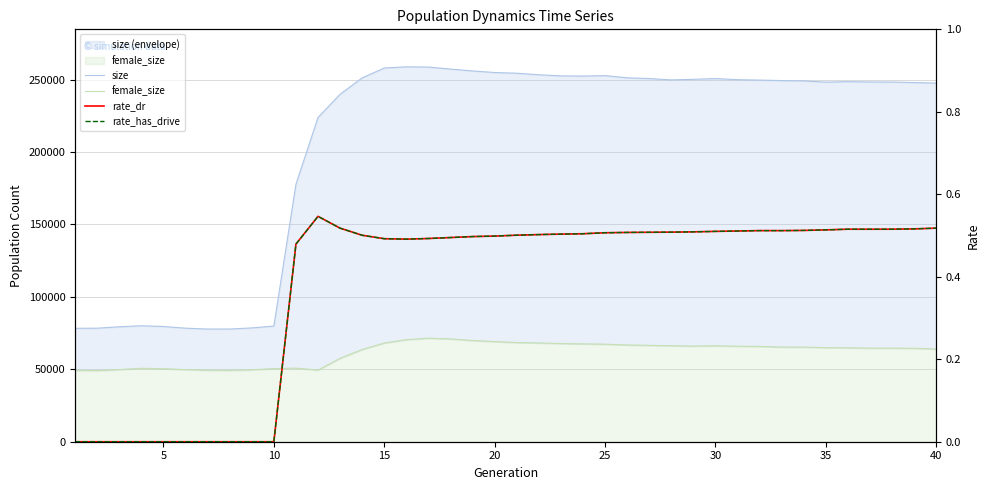

What is the value of the female_size point at the 6th from the left?

49788.0